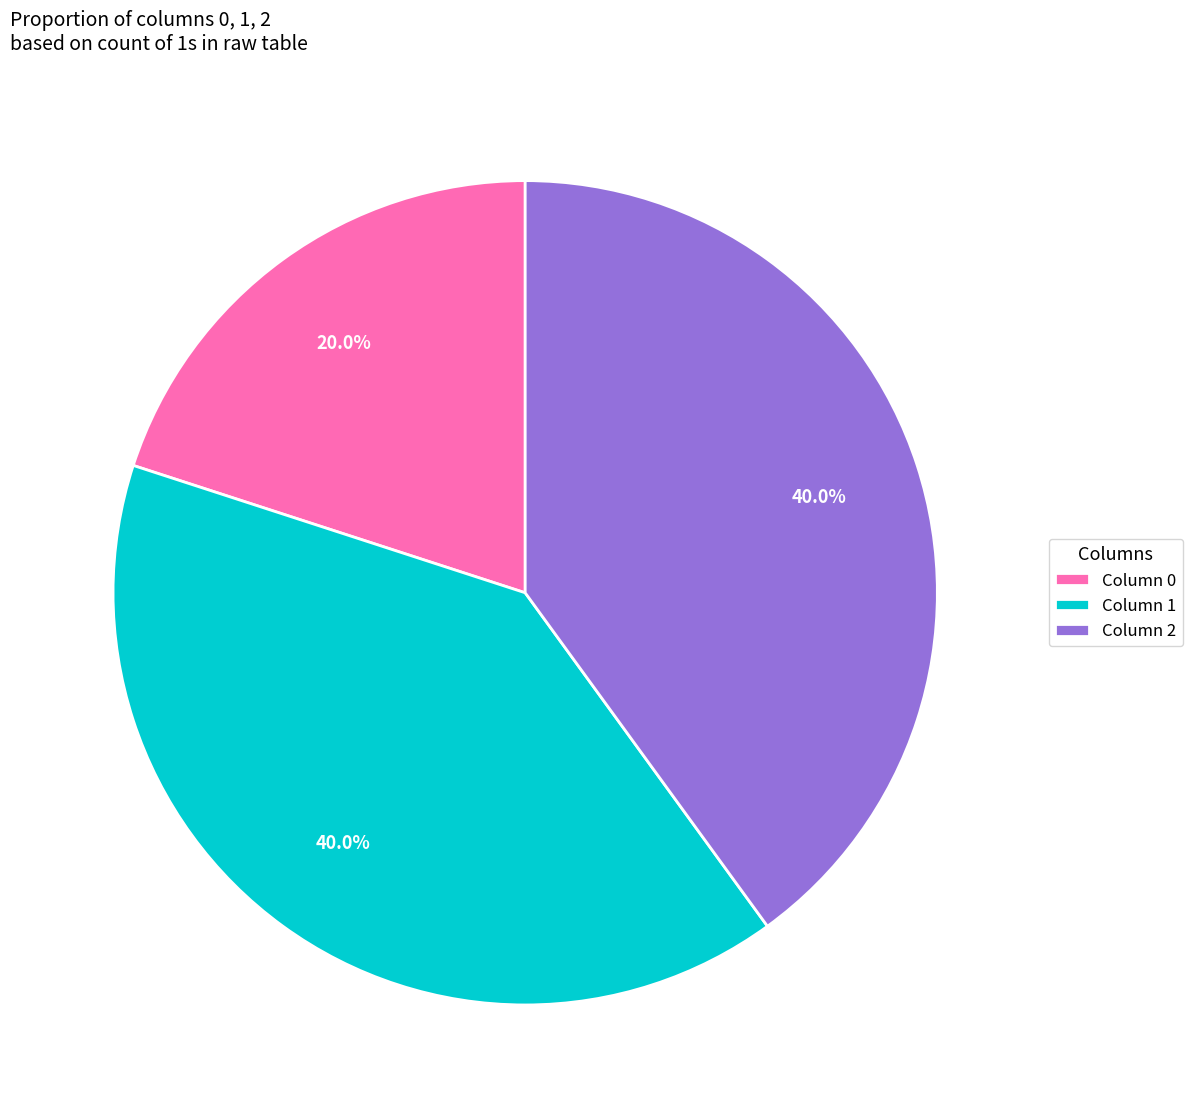

Does any single category account for the majority?

No